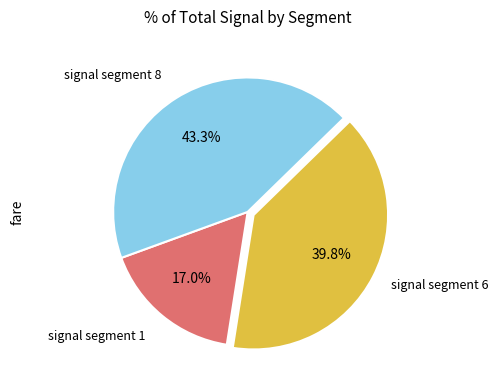

Is there any slice that represents more than half of the pie?

No